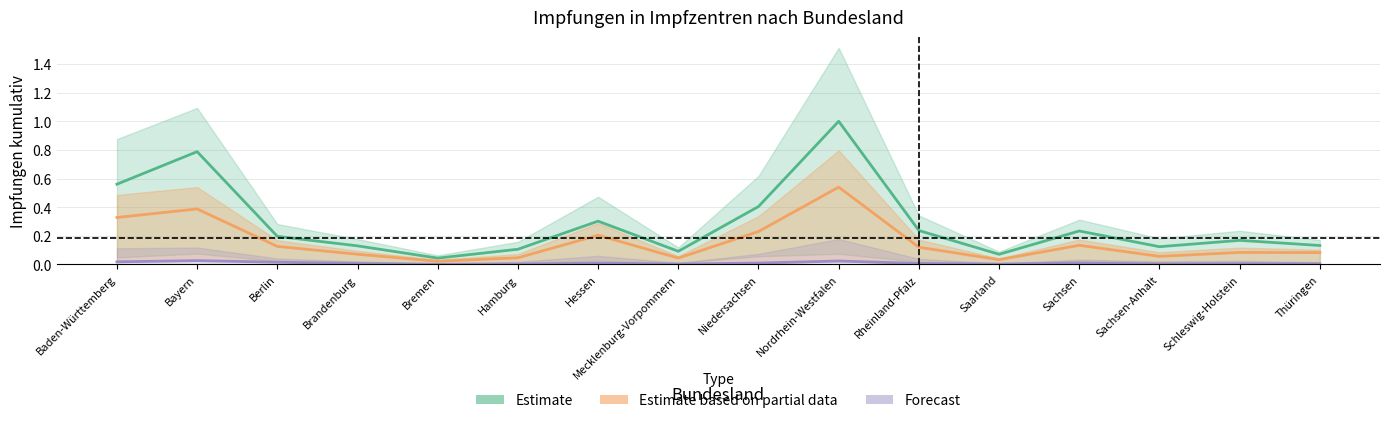

At which category is the sum across all series the highest?

Nordrhein-Westfalen